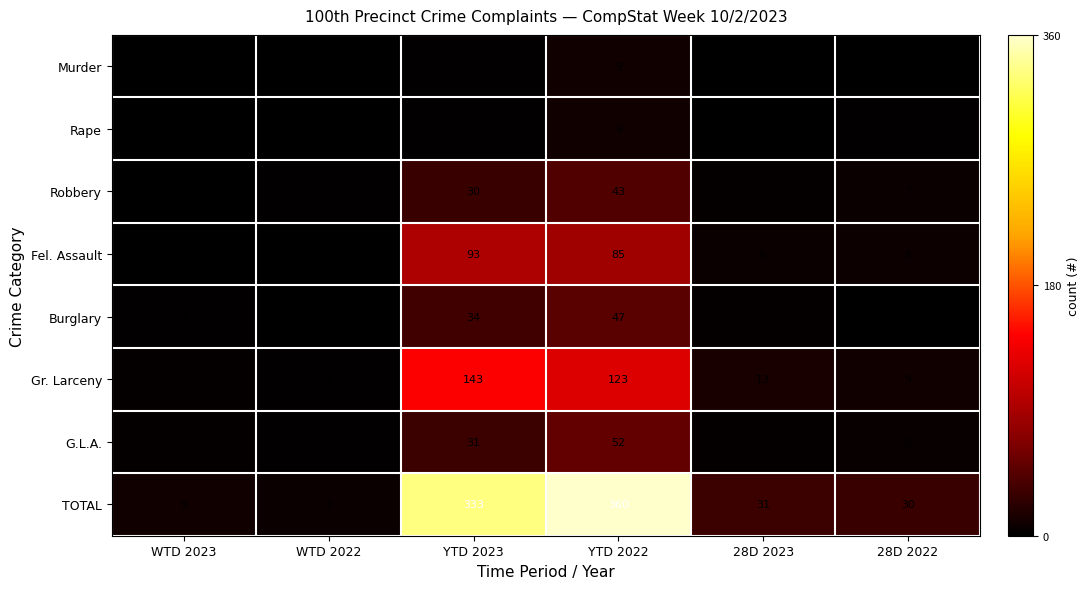

At which category is the sum across all series the highest?

YTD 2022